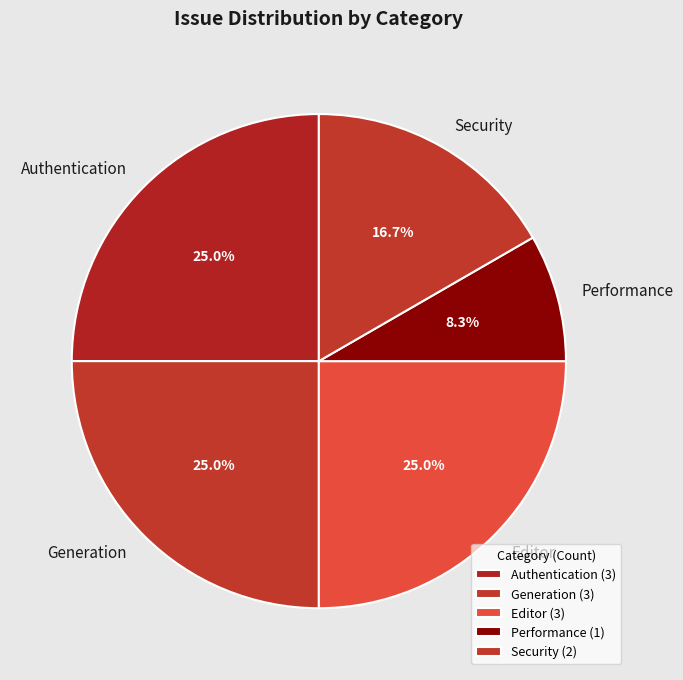

Is it true that Security is 26% of the pie?

False